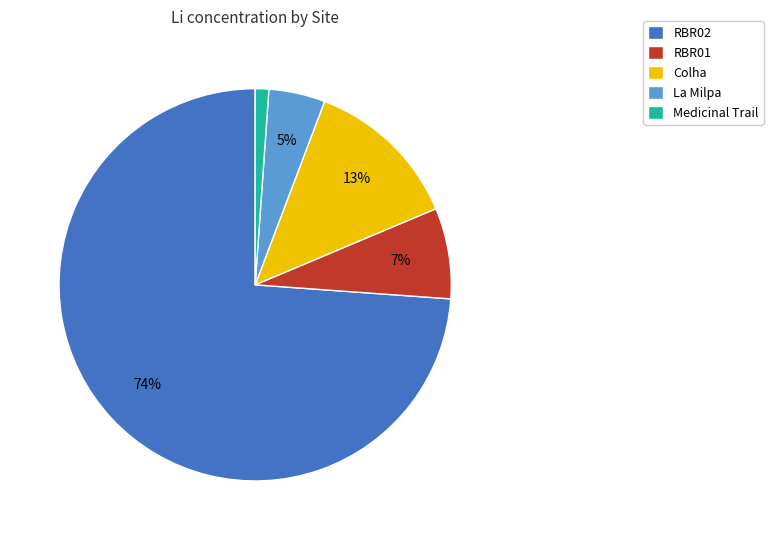

Does any single category account for the majority?

Yes